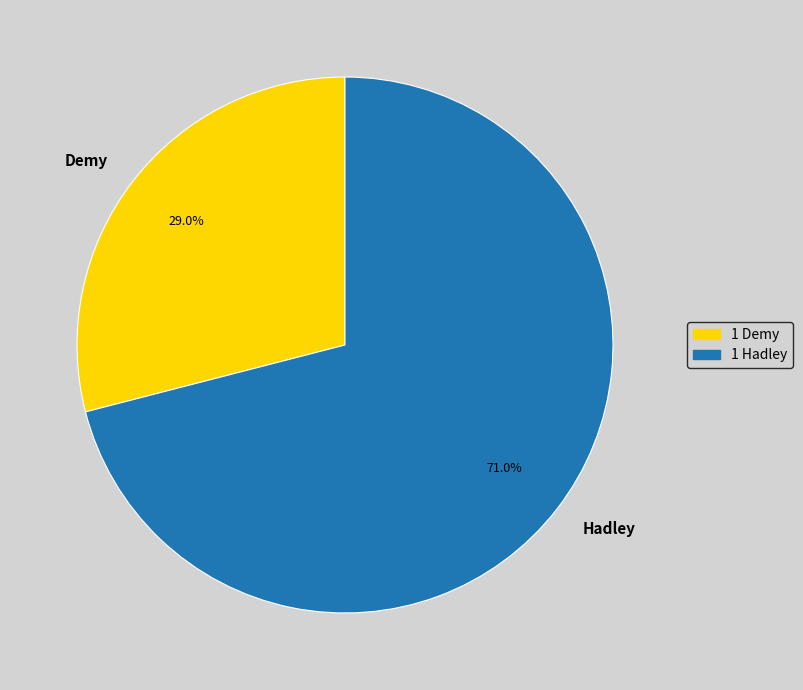

Is the sum of Demy and Hadley greater than half?

Yes